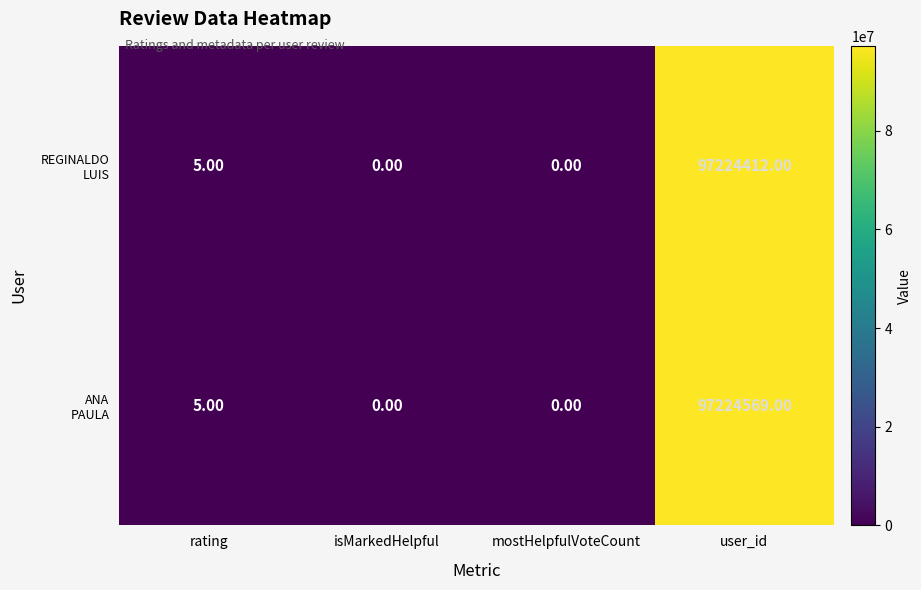

At which category does the chart reach its peak across all series?

user_id